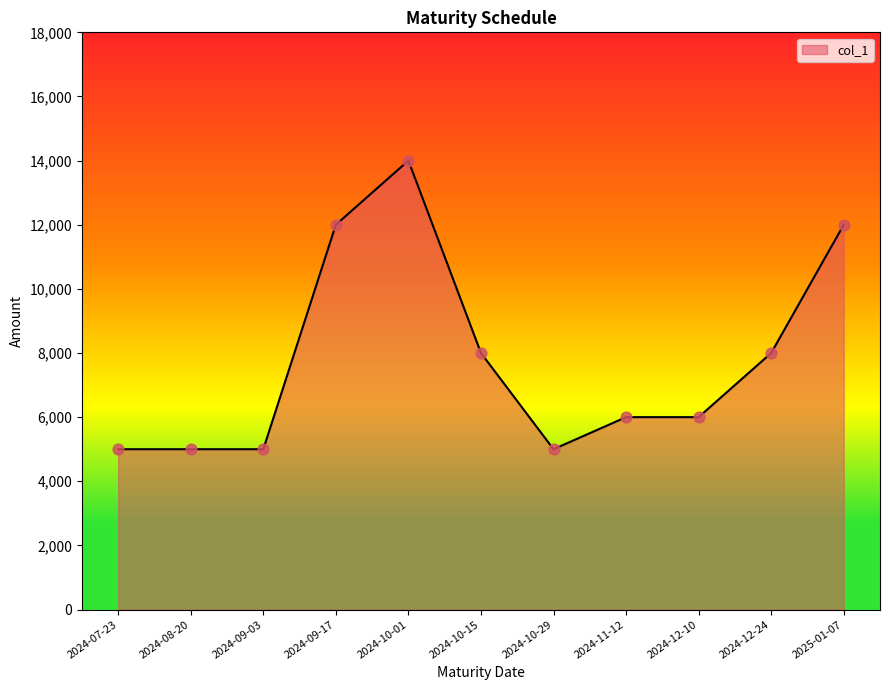

Which has a higher value, 2024-10-15 or 2024-11-12?

2024-10-15